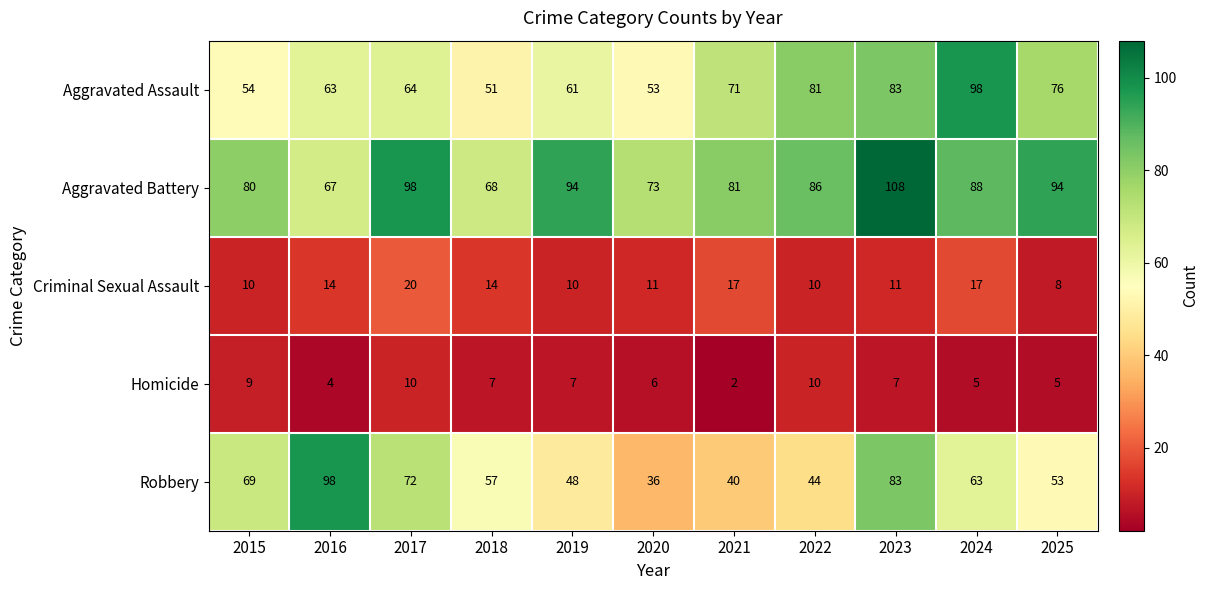

What is the greatest value displayed?

108